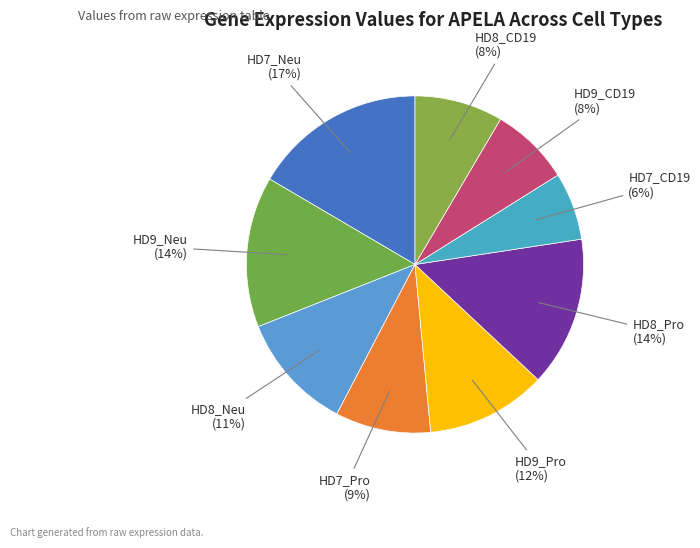

Which has a higher value, HD8_Pro or HD7_Neu?

HD7_Neu